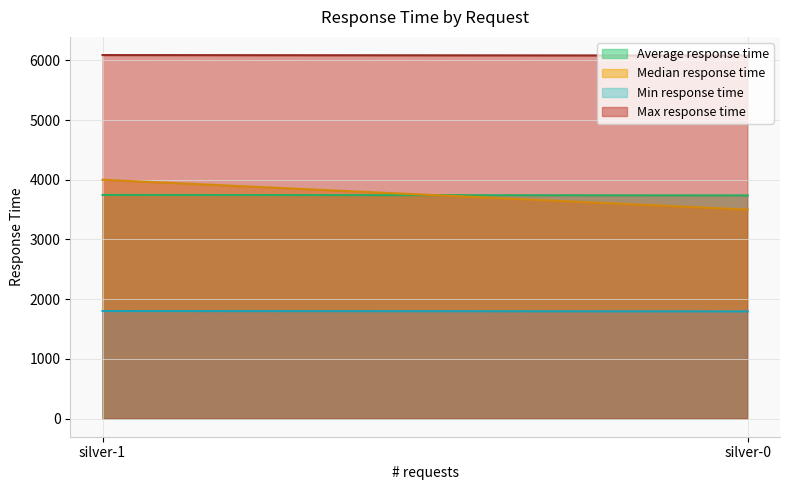

What value does the Min response time series have at silver-1?

1801